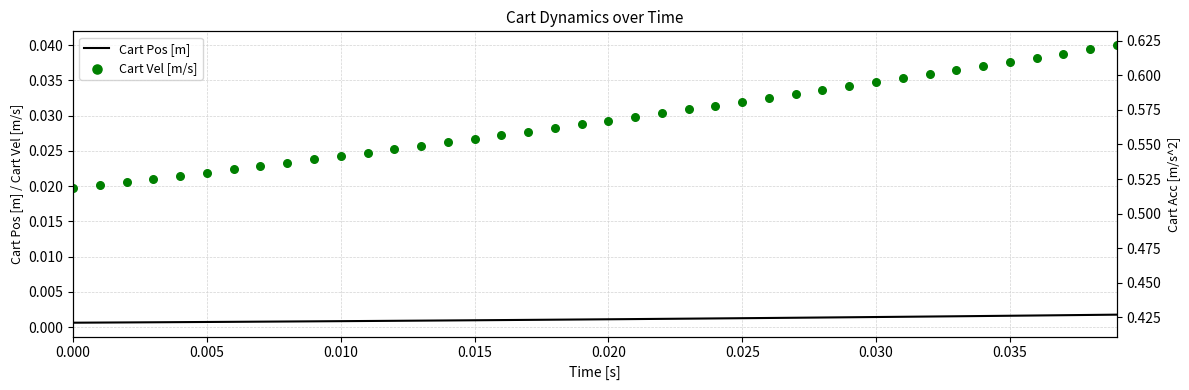

Which series has the largest total across all categories?

Cart Vel [m/s]